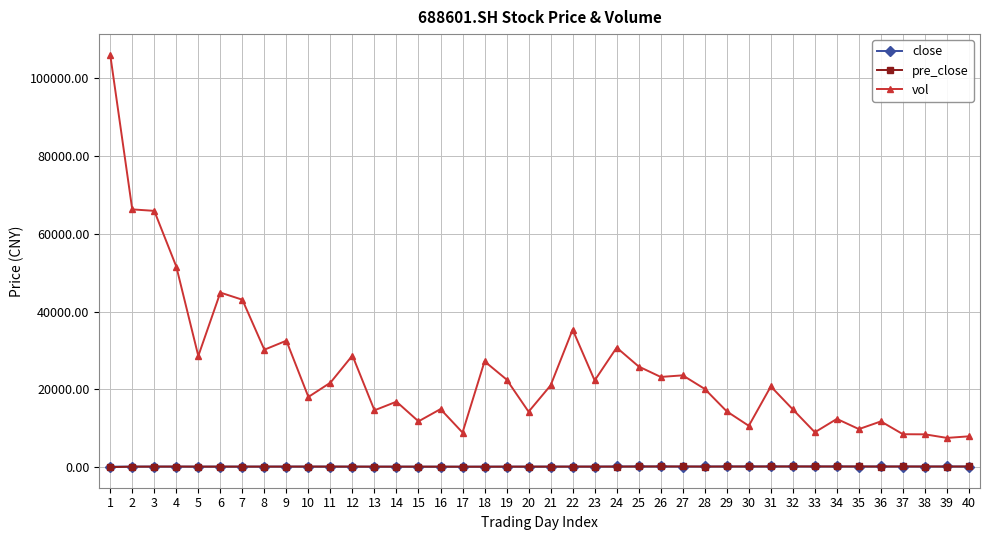

Which series has the largest total across all categories?

vol